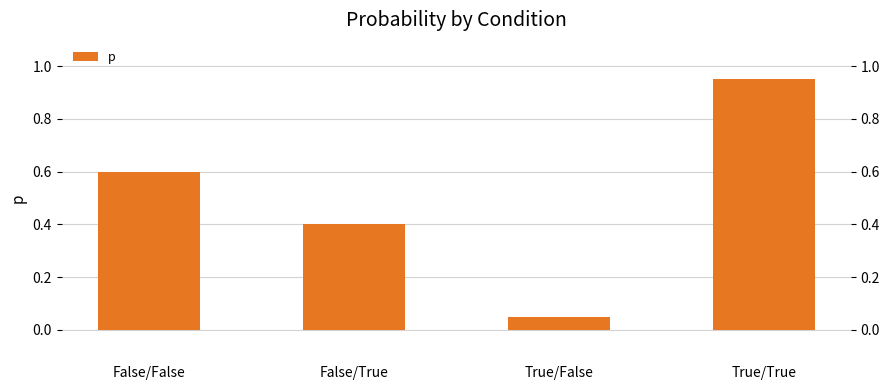

Rank the categories by value from highest to lowest.

True/True, False/False, False/True, True/False